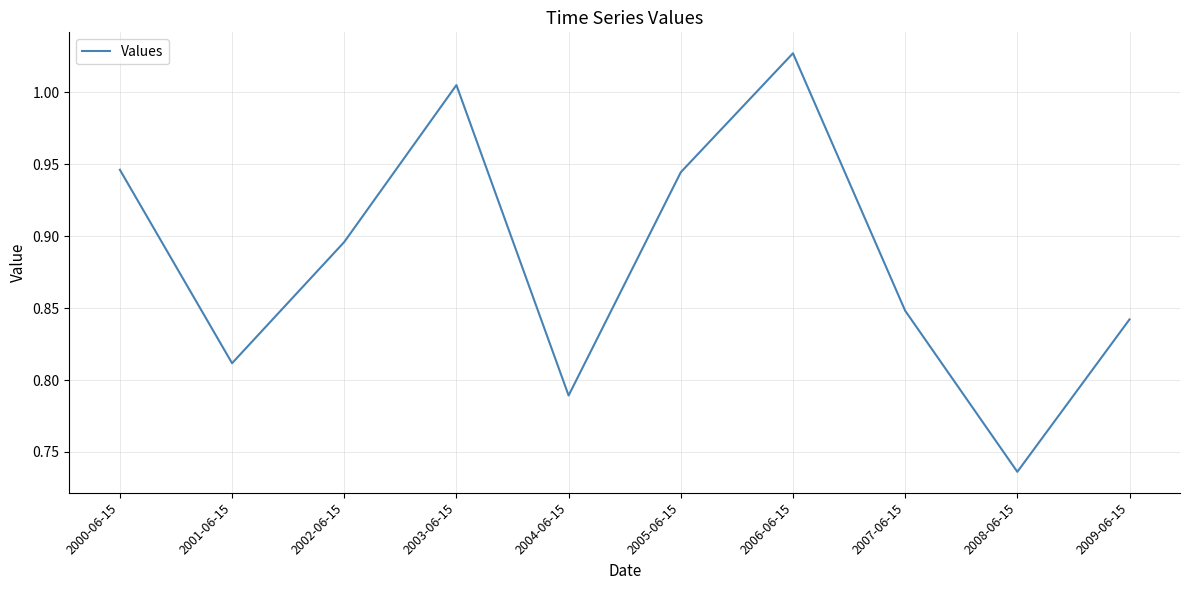

How many distinct data groups are displayed?

1